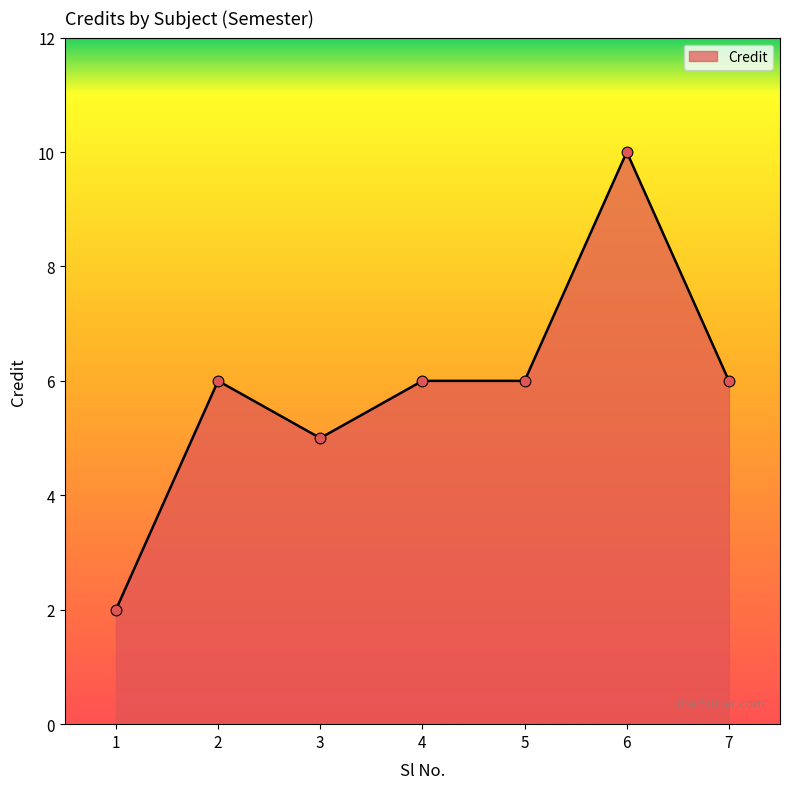

Between 3 and 1, which is larger?

3